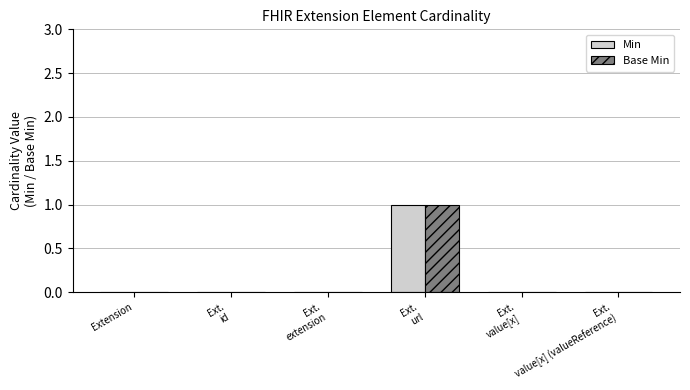

Reading right to left, list all the values displayed in this chart.

Min: 0	0	1	0	0	0
Base Min: 0	0	1	0	0	0